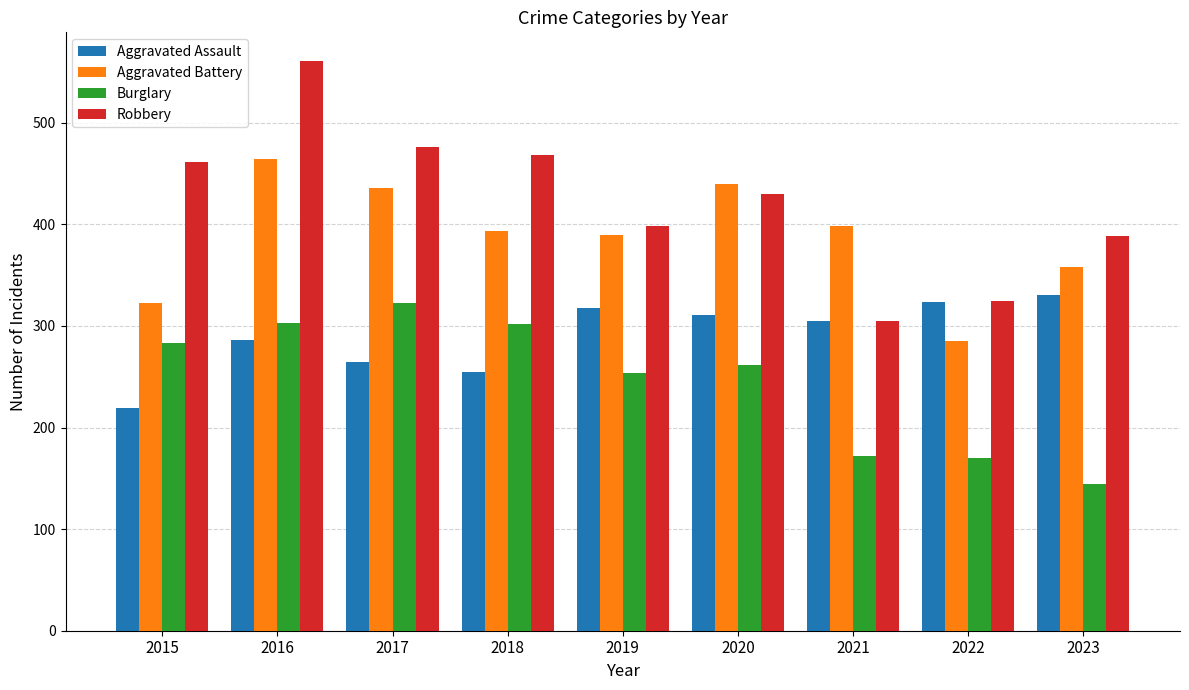

What is the value of the Aggravated Battery bar at the 6th from the left?

440